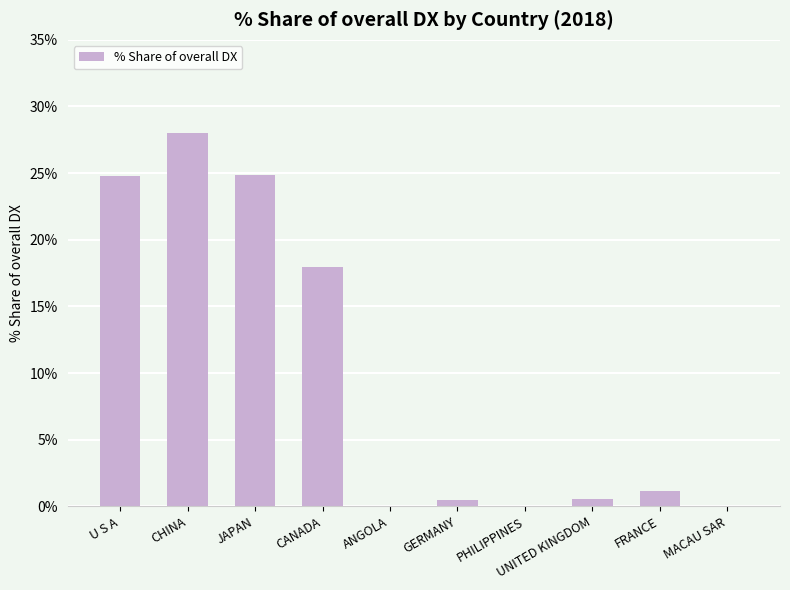

How many distinct data groups are displayed?

1